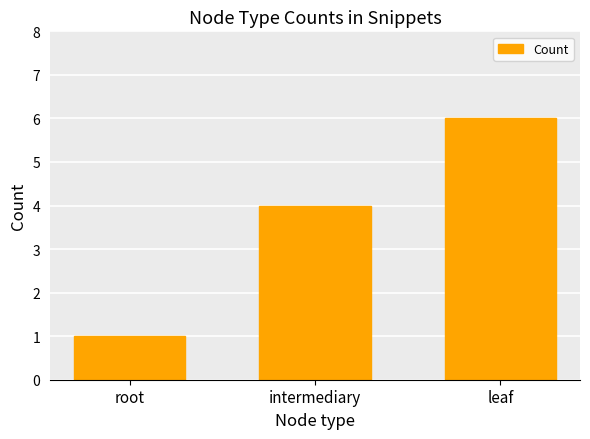

List the labels in order of value, largest first.

leaf, intermediary, root